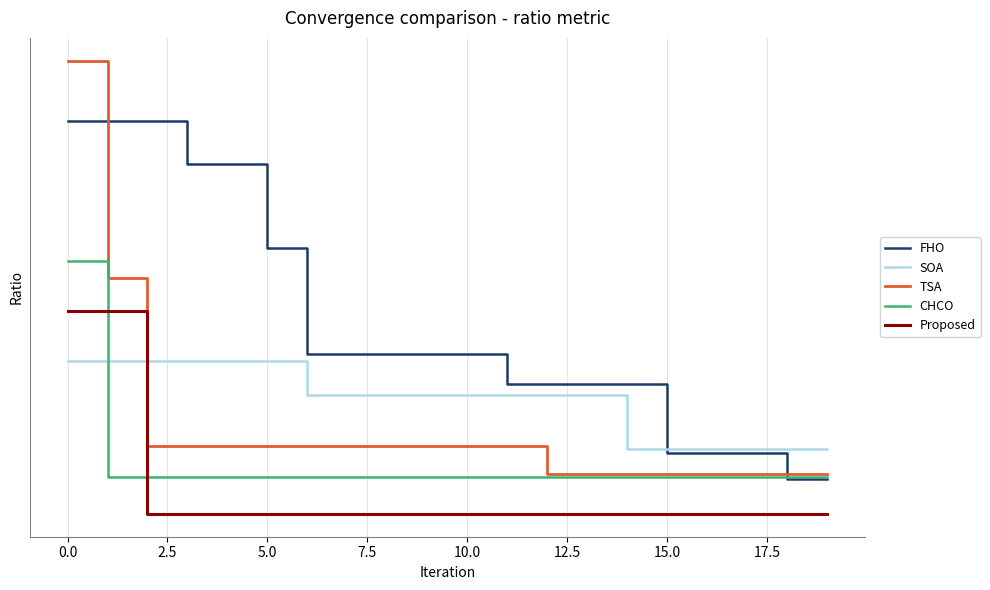

What is the sum of the Proposed values at 19 and 11?

3.9